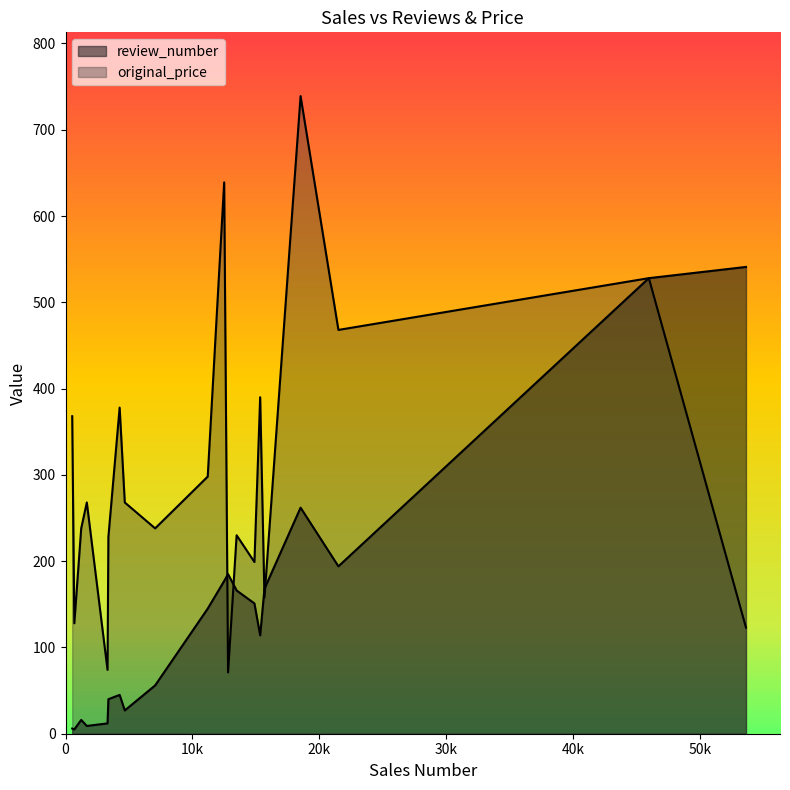

The value of original_price at 10 is 378. True or false?

True